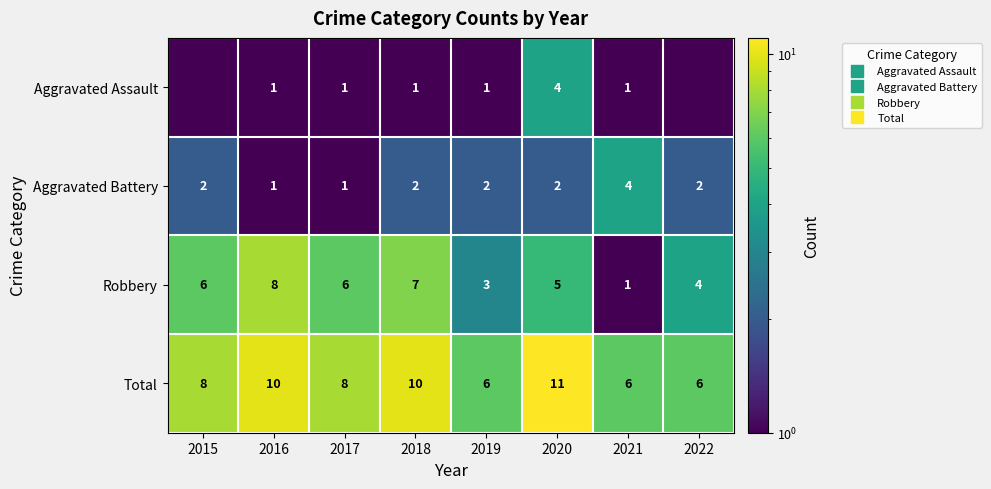

What is the highest value of the Total series?

11.0